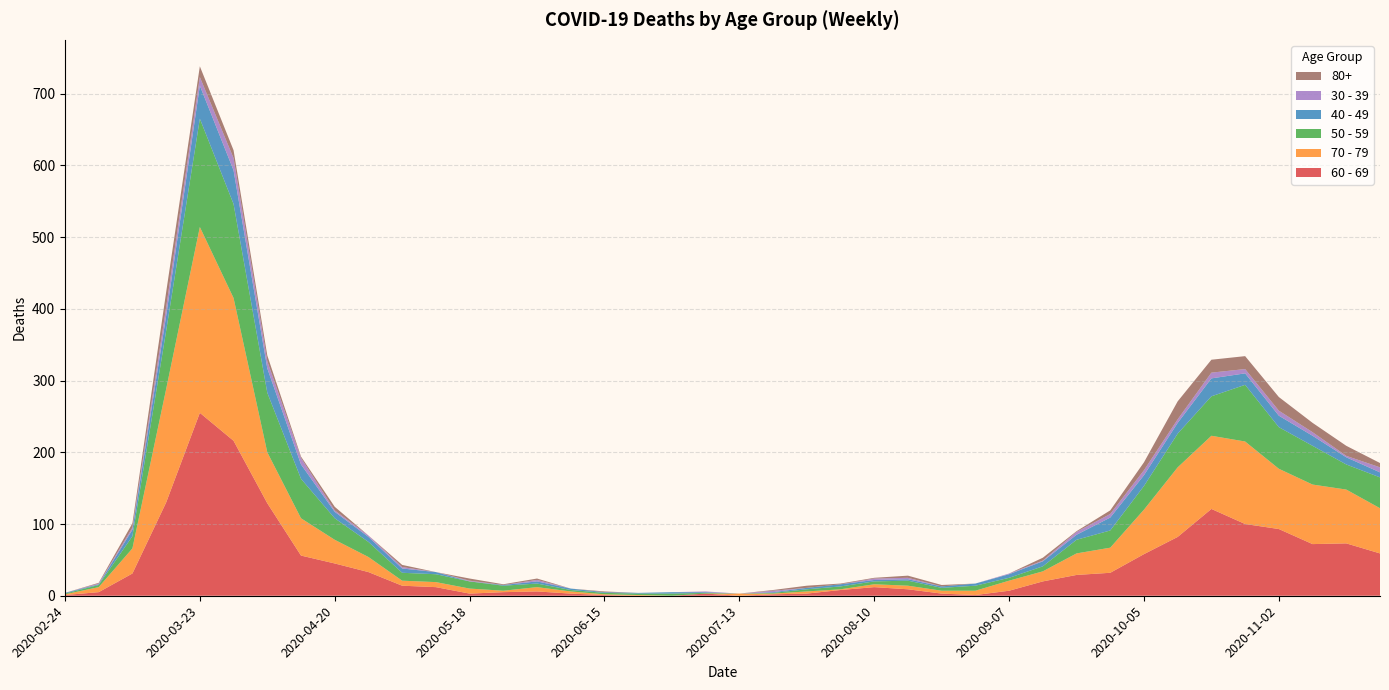

Reading right to left, list all the values displayed in this chart.

60 - 69: 2020-11-23=59	2020-11-16=73	2020-11-09=72	2020-11-02=93	2020-10-26=100	2020-10-19=121	2020-10-12=82	2020-10-05=58	2020-09-28=32	2020-09-21=29	2020-09-14=20	2020-09-07=7	2020-08-31=1	2020-08-24=3	2020-08-17=9	2020-08-10=12	2020-08-03=8	2020-07-27=3	2020-07-20=2	2020-07-13=0	2020-07-06=3	2020-06-29=0	2020-06-22=0	2020-06-15=1	2020-06-08=3	2020-06-01=6	2020-05-25=5	2020-05-18=3	2020-05-11=12	2020-05-04=14	2020-04-27=33	2020-04-20=45	2020-04-13=56	2020-04-06=129	2020-03-30=216	2020-03-23=255	2020-03-16=130	2020-03-09=31	2020-03-02=5	2020-02-24=1
70 - 79: 2020-11-23=63	2020-11-16=75	2020-11-09=83	2020-11-02=84	2020-10-26=115	2020-10-19=102	2020-10-12=97	2020-10-05=62	2020-09-28=35	2020-09-21=30	2020-09-14=14	2020-09-07=14	2020-08-31=6	2020-08-24=4	2020-08-17=5	2020-08-10=4	2020-08-03=1	2020-07-27=3	2020-07-20=1	2020-07-13=3	2020-07-06=0	2020-06-29=0	2020-06-22=1	2020-06-15=1	2020-06-08=3	2020-06-01=6	2020-05-25=2	2020-05-18=7	2020-05-11=7	2020-05-04=7	2020-04-27=21	2020-04-20=33	2020-04-13=52	2020-04-06=71	2020-03-30=199	2020-03-23=259	2020-03-16=158	2020-03-09=35	2020-03-02=7	2020-02-24=1
50 - 59: 2020-11-23=43	2020-11-16=35	2020-11-09=54	2020-11-02=58	2020-10-26=79	2020-10-19=55	2020-10-12=47	2020-10-05=33	2020-09-28=24	2020-09-21=19	2020-09-14=7	2020-09-07=4	2020-08-31=7	2020-08-24=4	2020-08-17=7	2020-08-10=4	2020-08-03=4	2020-07-27=3	2020-07-20=1	2020-07-13=0	2020-07-06=1	2020-06-29=3	2020-06-22=2	2020-06-15=2	2020-06-08=2	2020-06-01=5	2020-05-25=7	2020-05-18=10	2020-05-11=11	2020-05-04=11	2020-04-27=21	2020-04-20=30	2020-04-13=55	2020-04-06=83	2020-03-30=131	2020-03-23=151	2020-03-16=81	2020-03-09=17	2020-03-02=3	2020-02-24=1
40 - 49: 2020-11-23=7	2020-11-16=10	2020-11-09=14	2020-11-02=16	2020-10-26=16	2020-10-19=25	2020-10-12=15	2020-10-05=15	2020-09-28=18	2020-09-21=7	2020-09-14=7	2020-09-07=5	2020-08-31=3	2020-08-24=2	2020-08-17=2	2020-08-10=2	2020-08-03=3	2020-07-27=2	2020-07-20=1	2020-07-13=0	2020-07-06=1	2020-06-29=2	2020-06-22=1	2020-06-15=1	2020-06-08=2	2020-06-01=3	2020-05-25=1	2020-05-18=0	2020-05-11=3	2020-05-04=6	2020-04-27=7	2020-04-20=9	2020-04-13=20	2020-04-06=34	2020-03-30=47	2020-03-23=46	2020-03-16=21	2020-03-09=9	2020-03-02=1	2020-02-24=1
30 - 39: 2020-11-23=7	2020-11-16=2	2020-11-09=5	2020-11-02=7	2020-10-26=6	2020-10-19=8	2020-10-12=5	2020-10-05=7	2020-09-28=5	2020-09-21=4	2020-09-14=1	2020-09-07=1	2020-08-31=0	2020-08-24=0	2020-08-17=2	2020-08-10=2	2020-08-03=0	2020-07-27=0	2020-07-20=2	2020-07-13=0	2020-07-06=1	2020-06-29=0	2020-06-22=0	2020-06-15=0	2020-06-08=0	2020-06-01=2	2020-05-25=0	2020-05-18=1	2020-05-11=0	2020-05-04=2	2020-04-27=2	2020-04-20=2	2020-04-13=9	2020-04-06=10	2020-03-30=17	2020-03-23=12	2020-03-16=12	2020-03-09=3	2020-03-02=1	2020-02-24=0
80+: 2020-11-23=6	2020-11-16=14	2020-11-09=13	2020-11-02=19	2020-10-26=18	2020-10-19=18	2020-10-12=25	2020-10-05=11	2020-09-28=5	2020-09-21=1	2020-09-14=4	2020-09-07=0	2020-08-31=0	2020-08-24=2	2020-08-17=3	2020-08-10=1	2020-08-03=1	2020-07-27=3	2020-07-20=1	2020-07-13=0	2020-07-06=0	2020-06-29=0	2020-06-22=0	2020-06-15=1	2020-06-08=0	2020-06-01=2	2020-05-25=1	2020-05-18=3	2020-05-11=0	2020-05-04=3	2020-04-27=0	2020-04-20=5	2020-04-13=2	2020-04-06=8	2020-03-30=11	2020-03-23=15	2020-03-16=21	2020-03-09=6	2020-03-02=1	2020-02-24=0